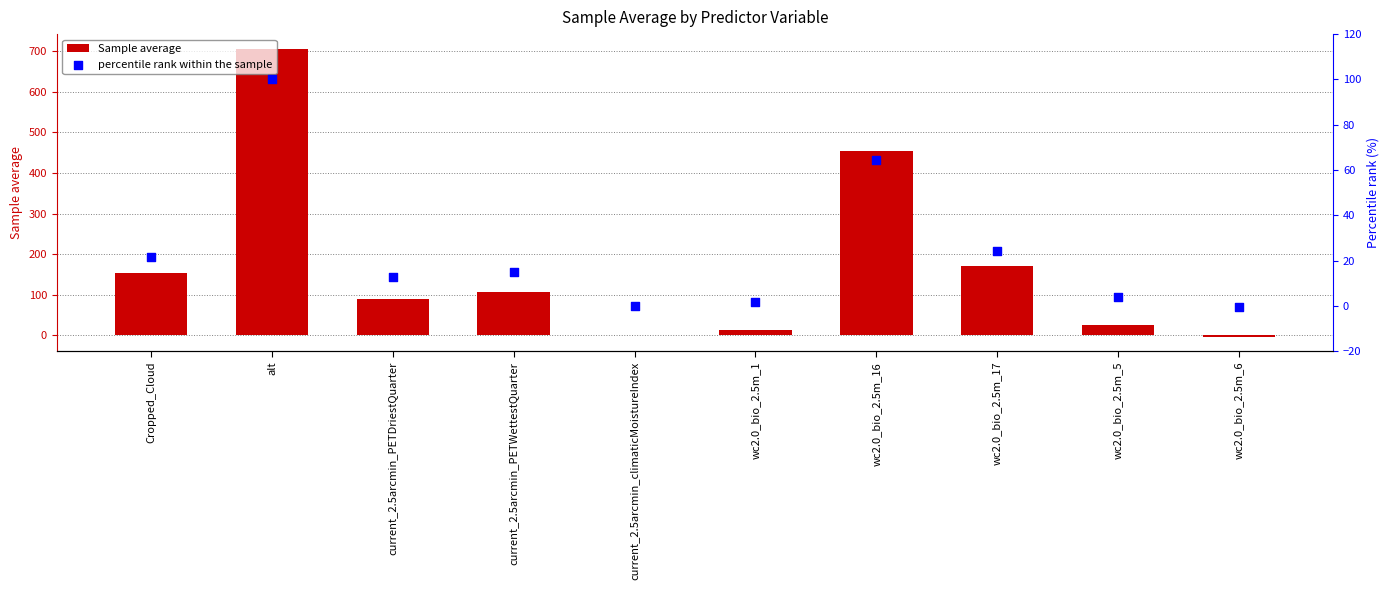

What are all the series names shown in the legend?

Sample average, percentile rank within the sample